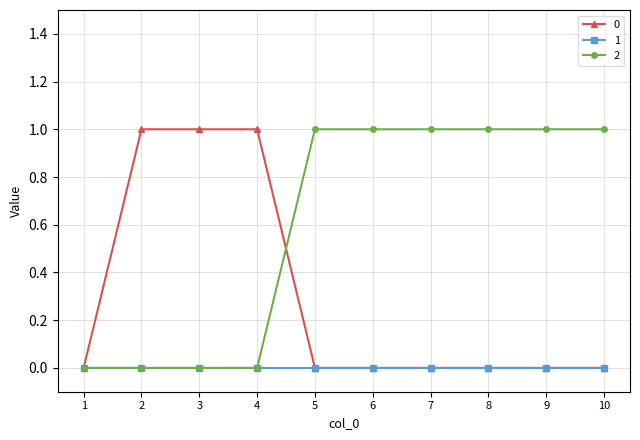

Reading left to right, what are all the values shown in this chart?

0: 1=0	2=1	3=1	4=1	5=0	6=0	7=0	8=0	9=0	10=0
1: 1=0	2=0	3=0	4=0	5=0	6=0	7=0	8=0	9=0	10=0
2: 1=0	2=0	3=0	4=0	5=1	6=1	7=1	8=1	9=1	10=1